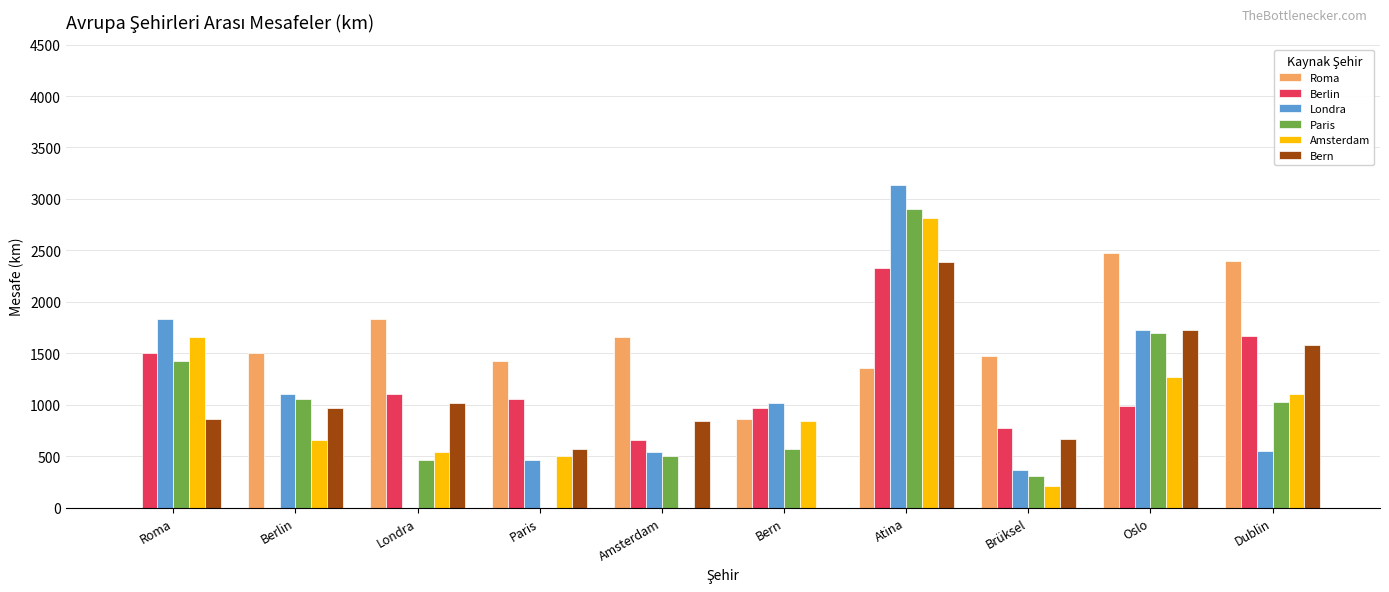

What is the spread (max minus min) of values at Roma?

1836